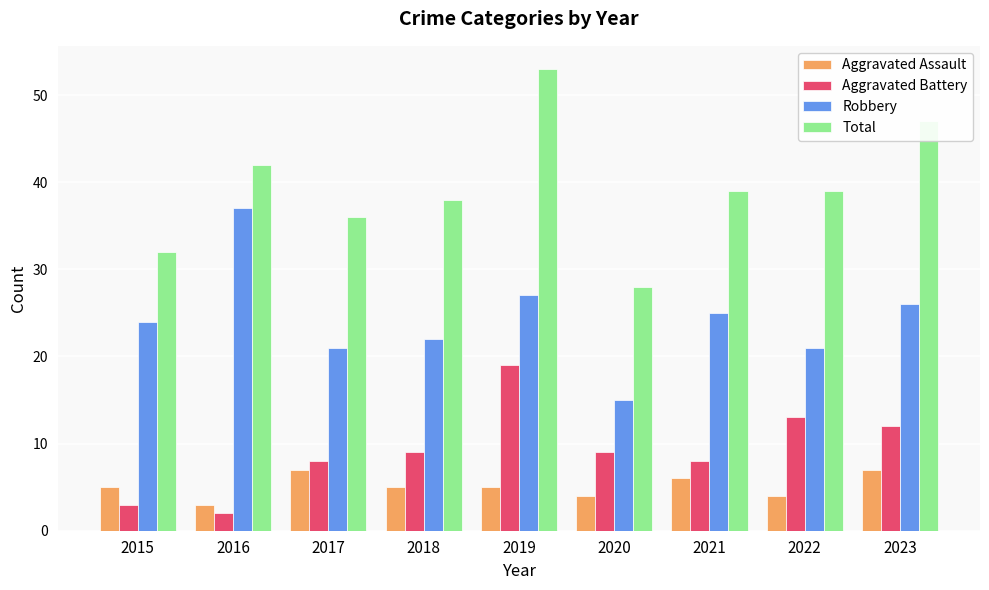

What is the difference between the maximum and minimum values in the Robbery series?

22